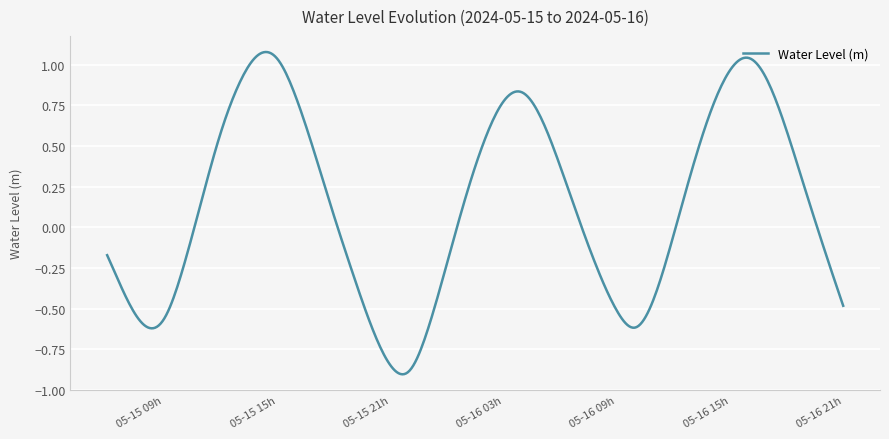

Does the chart display data point markers on the line(s)?

No